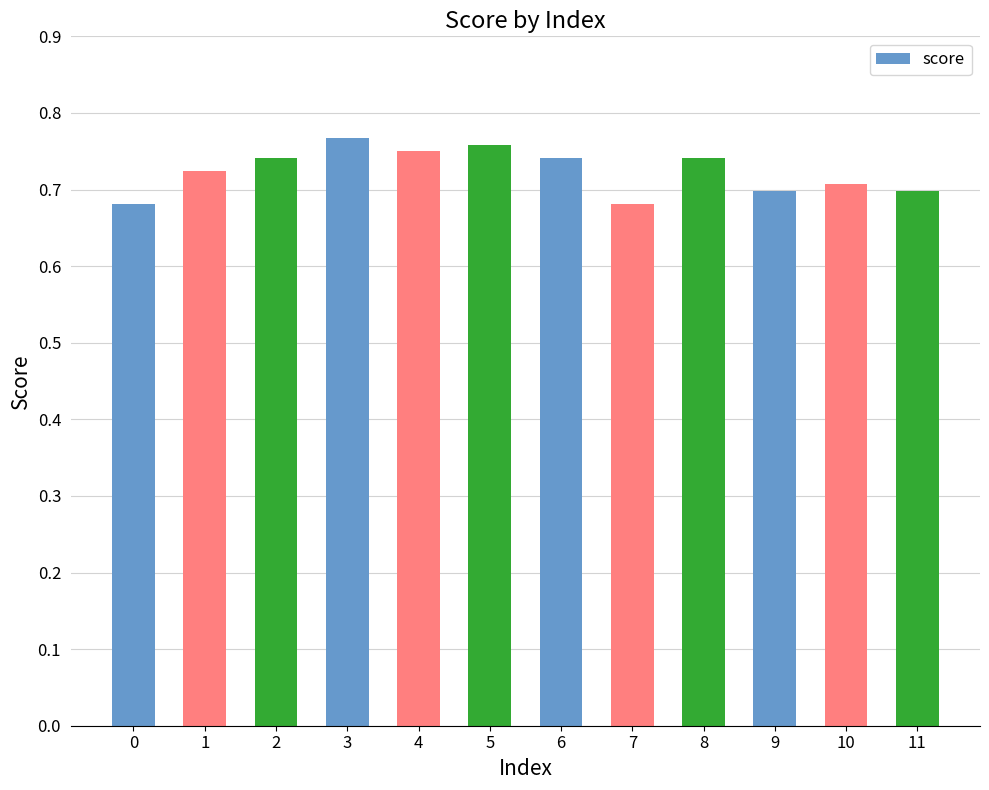

Between 10 and 3, which is larger?

3